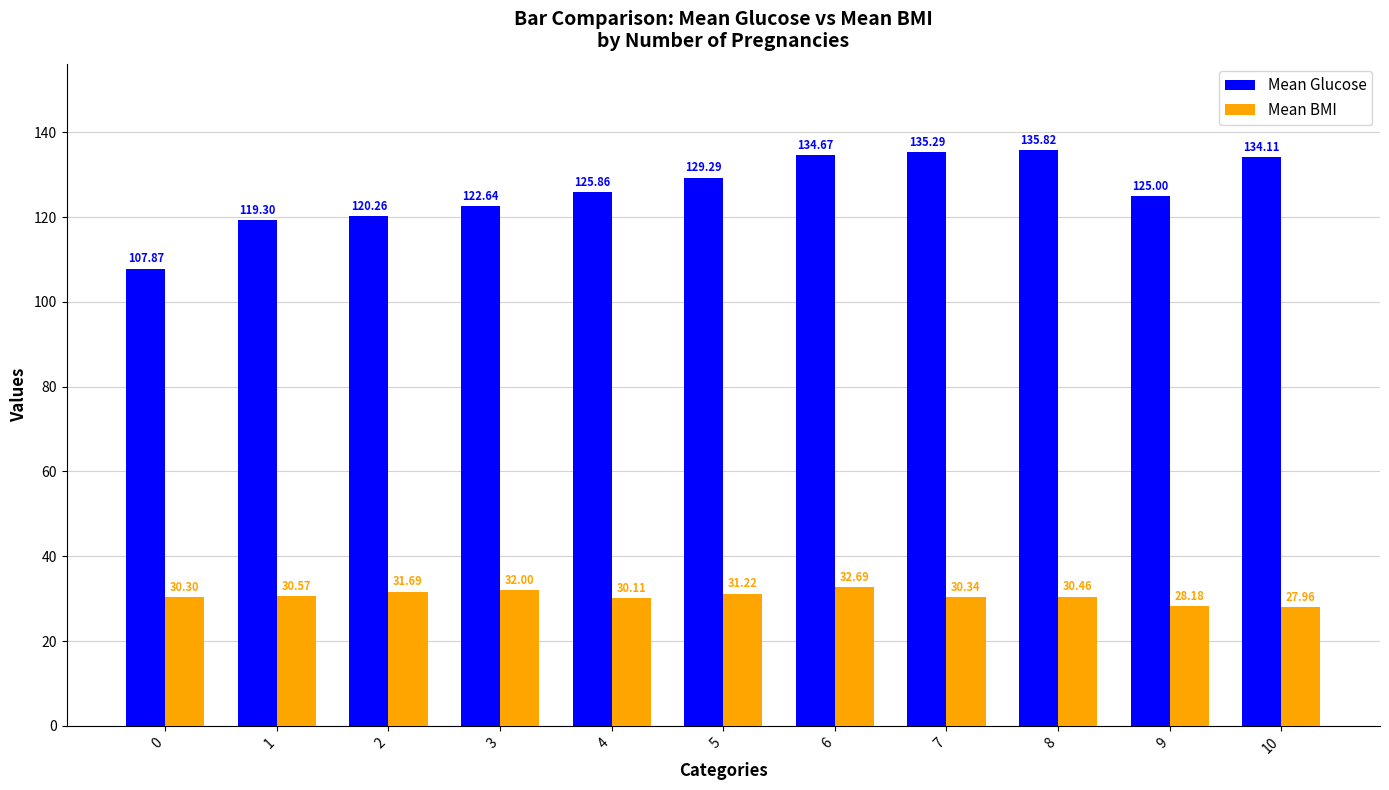

List the series in order of their overall mean, highest first.

Mean Glucose, Mean BMI